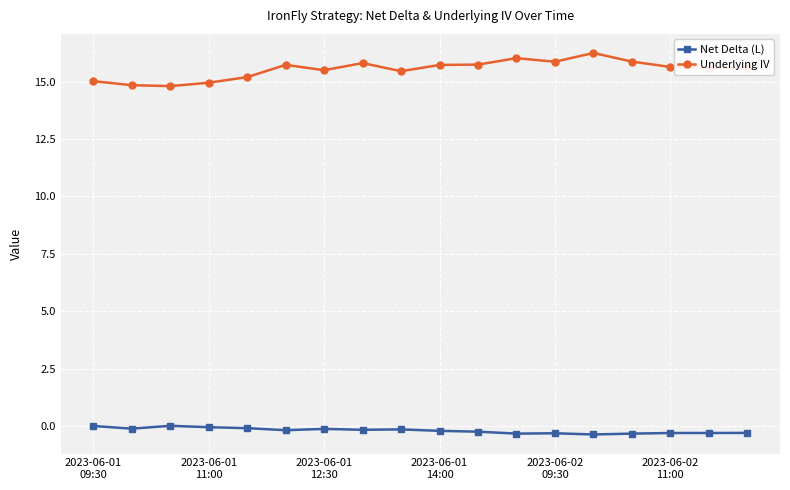

List the series in order of their overall mean, highest first.

Underlying IV, Net Delta (L)